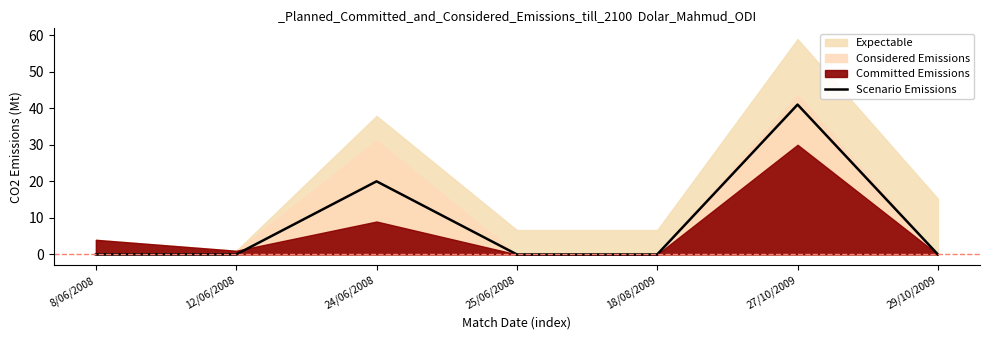

Does the chart have visible grid lines?

No